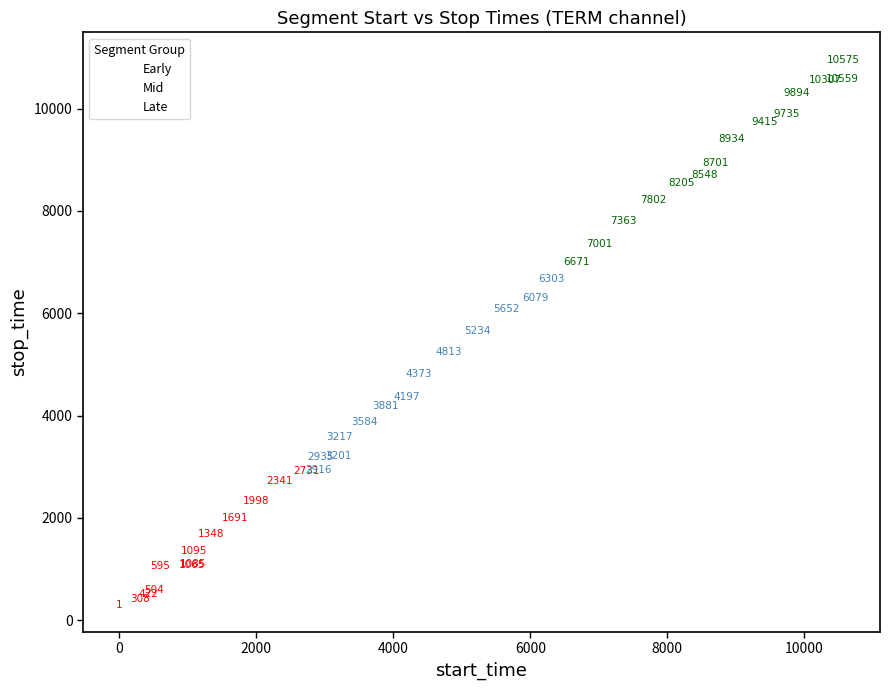

Which series has the widest spread of Y values?

Late